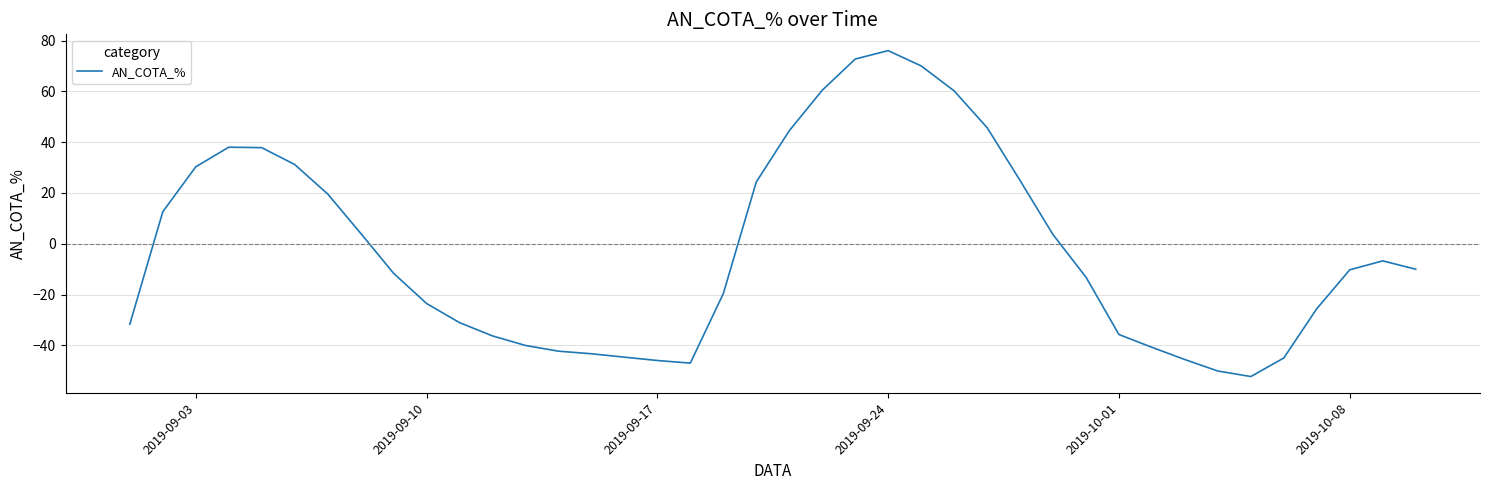

What is the smallest value displayed?

-52.3